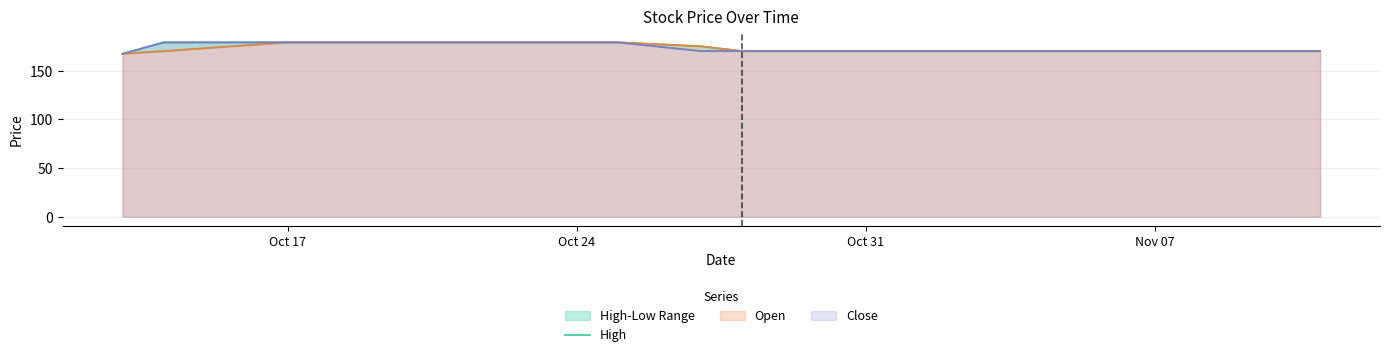

Reading left to right, transcribe all the data shown in this chart.

167.2	178.9	178.9	178.9	178.9	178.9	178.9	178.9	178.9	175.0	170.1	170.1	170.1	170.1	170.1	170.1	170.1	170.1	170.1	170.1